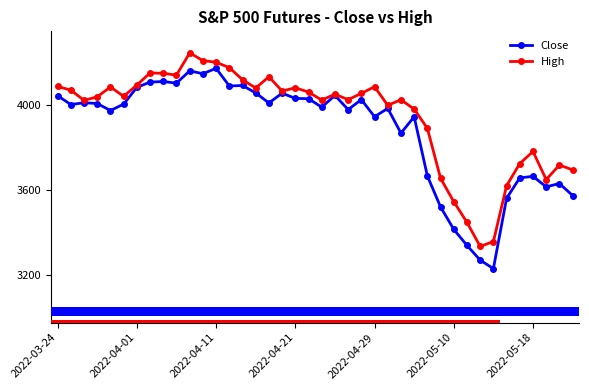

What is the highest value of the High series?

4244.0